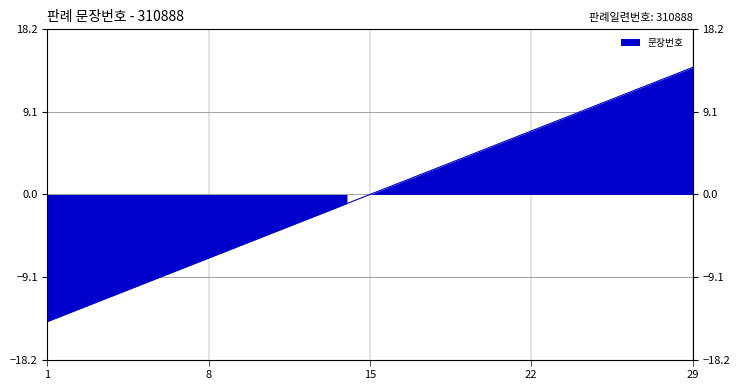

Where is the data nearest to the value 0?

15